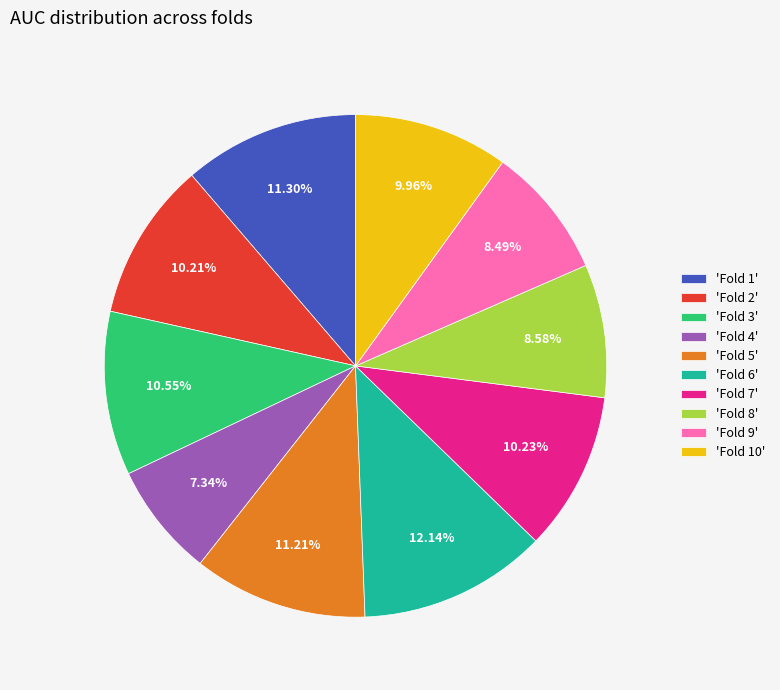

How many segments does this pie chart have?

10